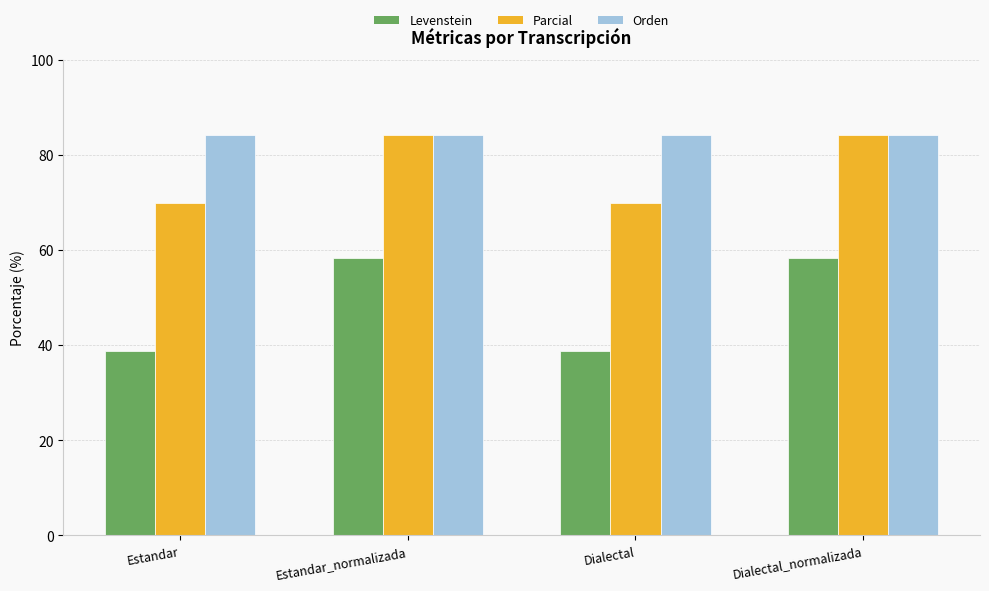

Which series has the largest range (max minus min)?

Levenstein